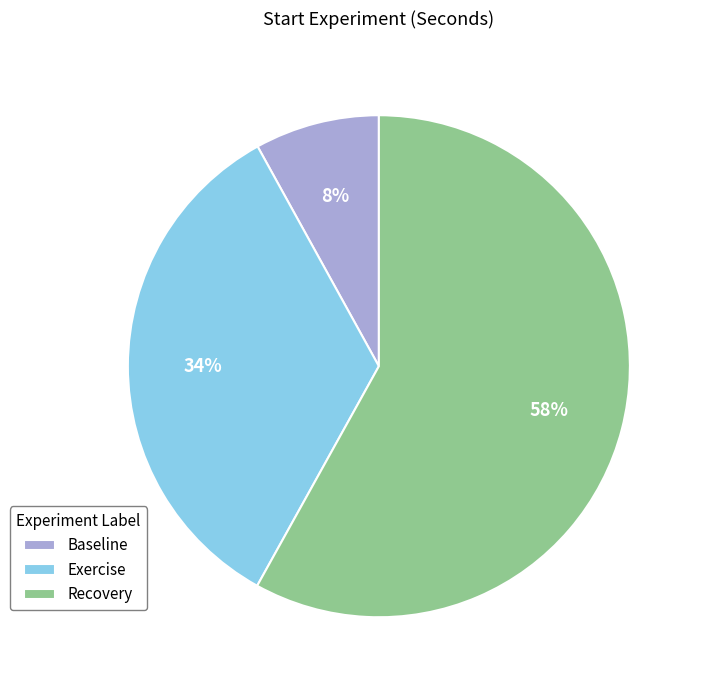

Between Baseline and Recovery, which is larger?

Recovery